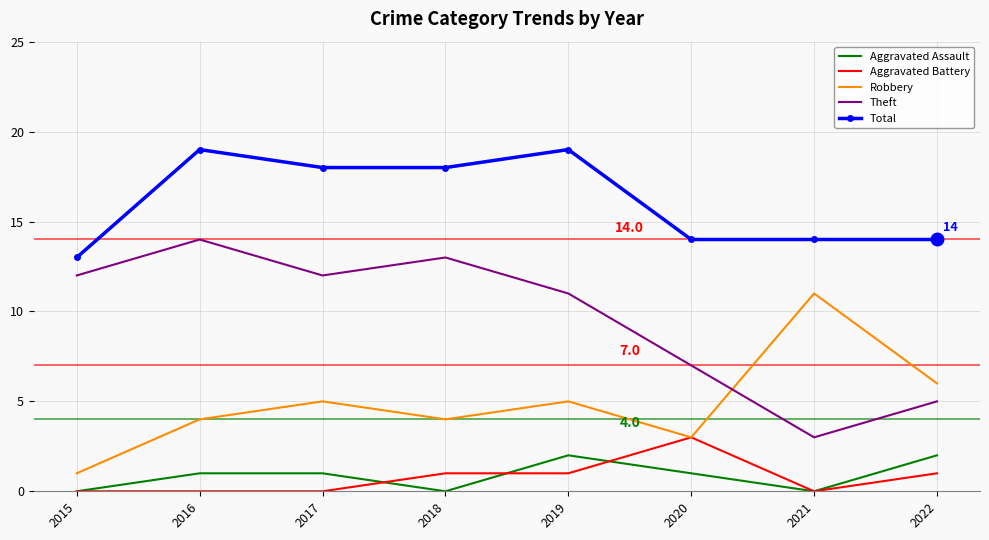

What is the sum of all Aggravated Battery values?

6